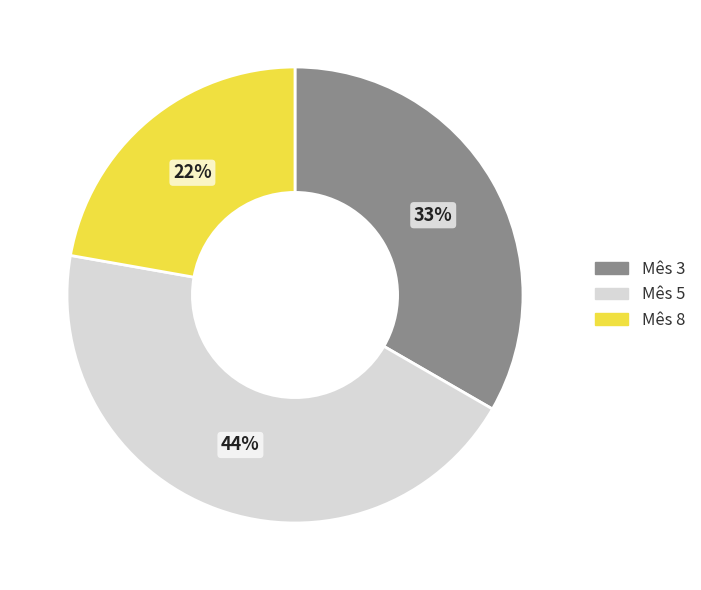

The Mês 8 slice represents 22% of the pie. True or false?

True